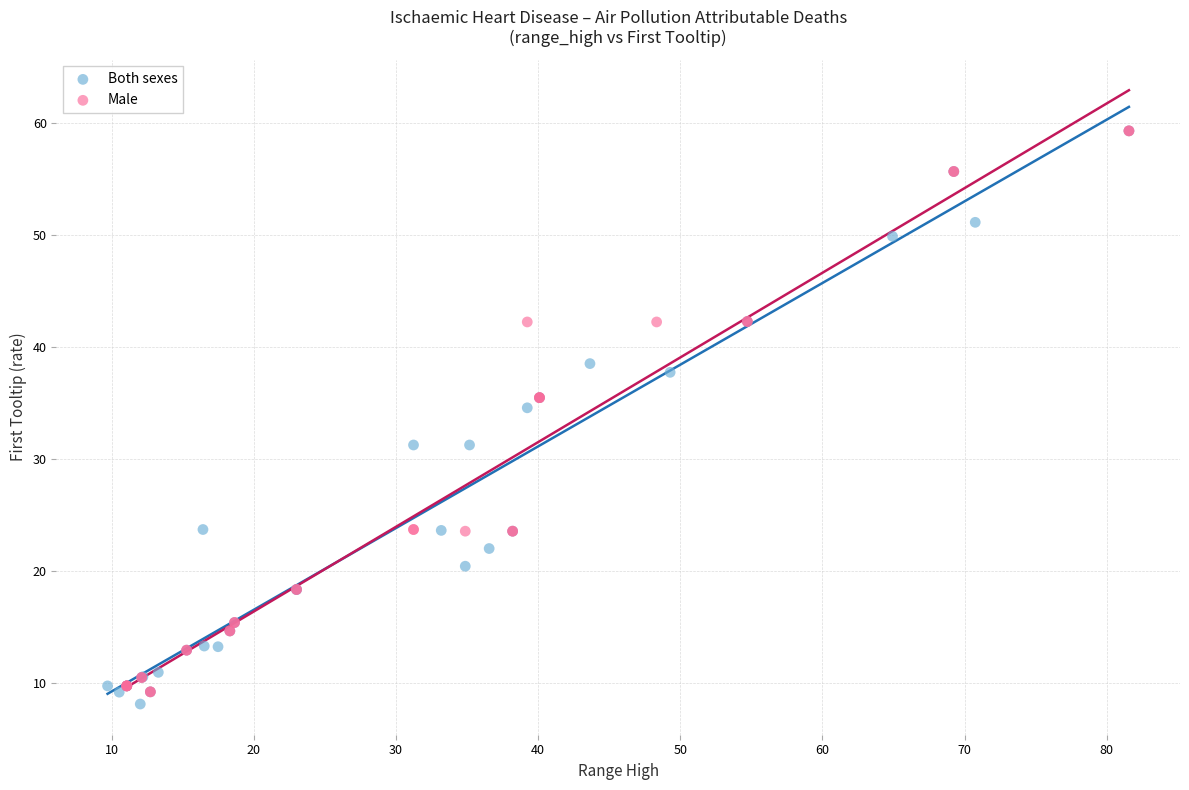

What are all the series names shown in the legend?

Both sexes, Male